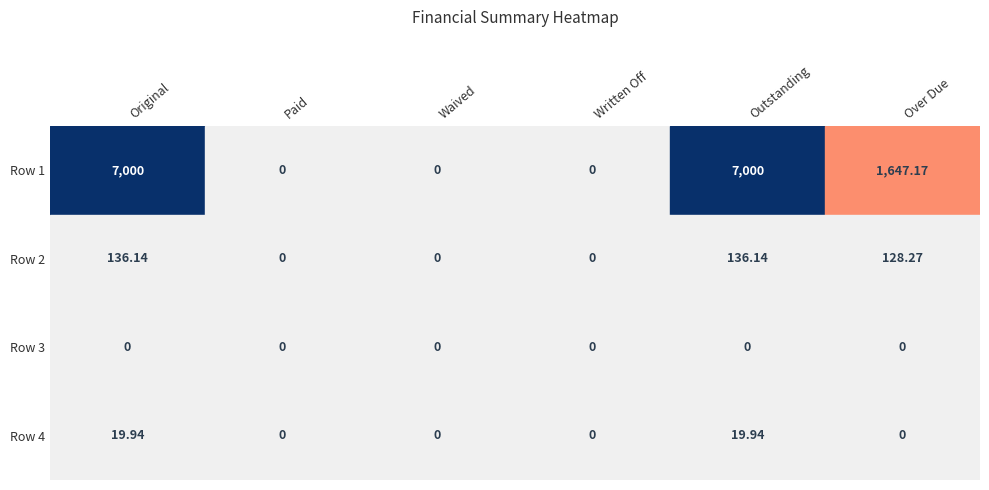

Reading left to right, extract all data points from this chart.

Row 1: 7000.0	0.0	0.0	0.0	7000.0	1647.2
Row 2: 136.1	0.0	0.0	0.0	136.1	128.3
Row 3: 0.0	0.0	0.0	0.0	0.0	0.0
Row 4: 19.9	0.0	0.0	0.0	19.9	0.0